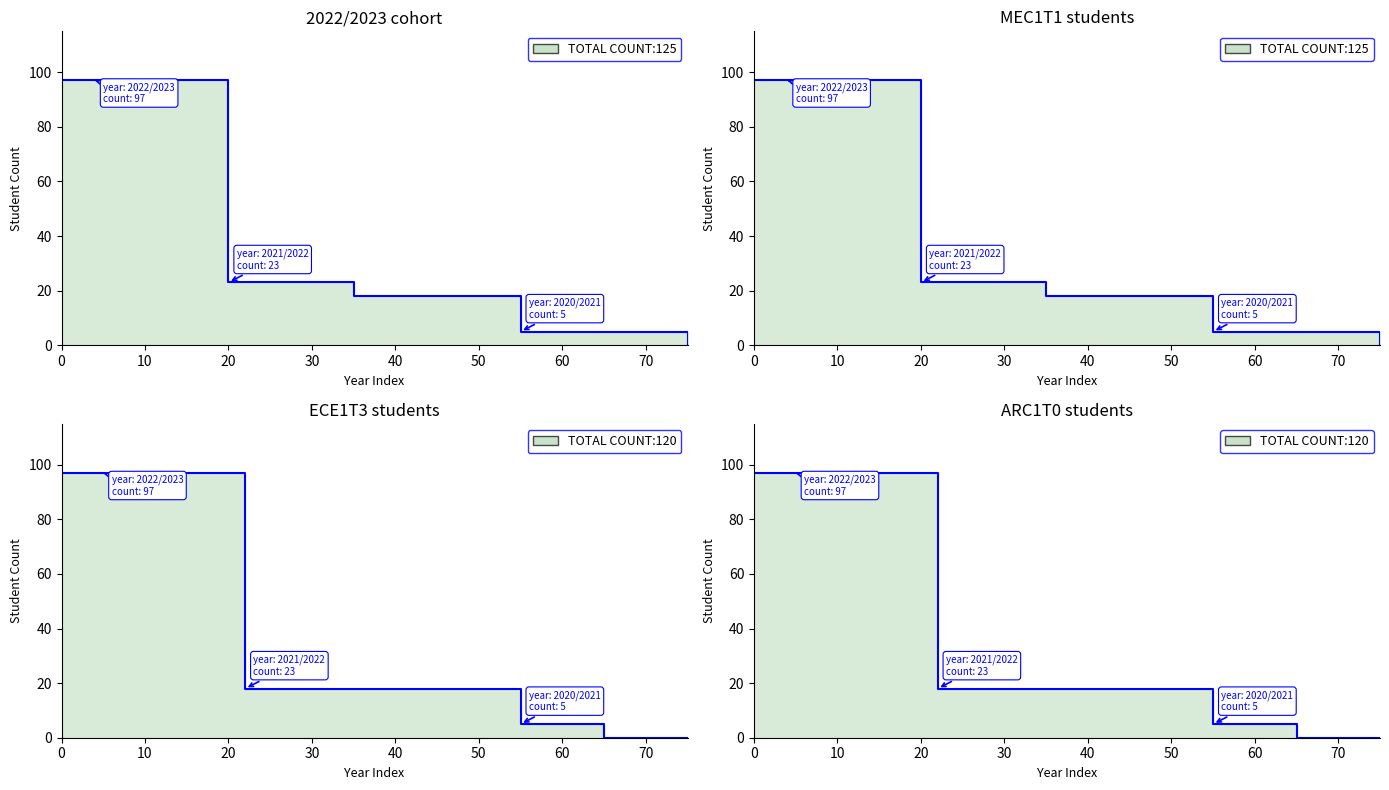

The TOTAL COUNT:120 series shows 47 at 50. True or false?

False